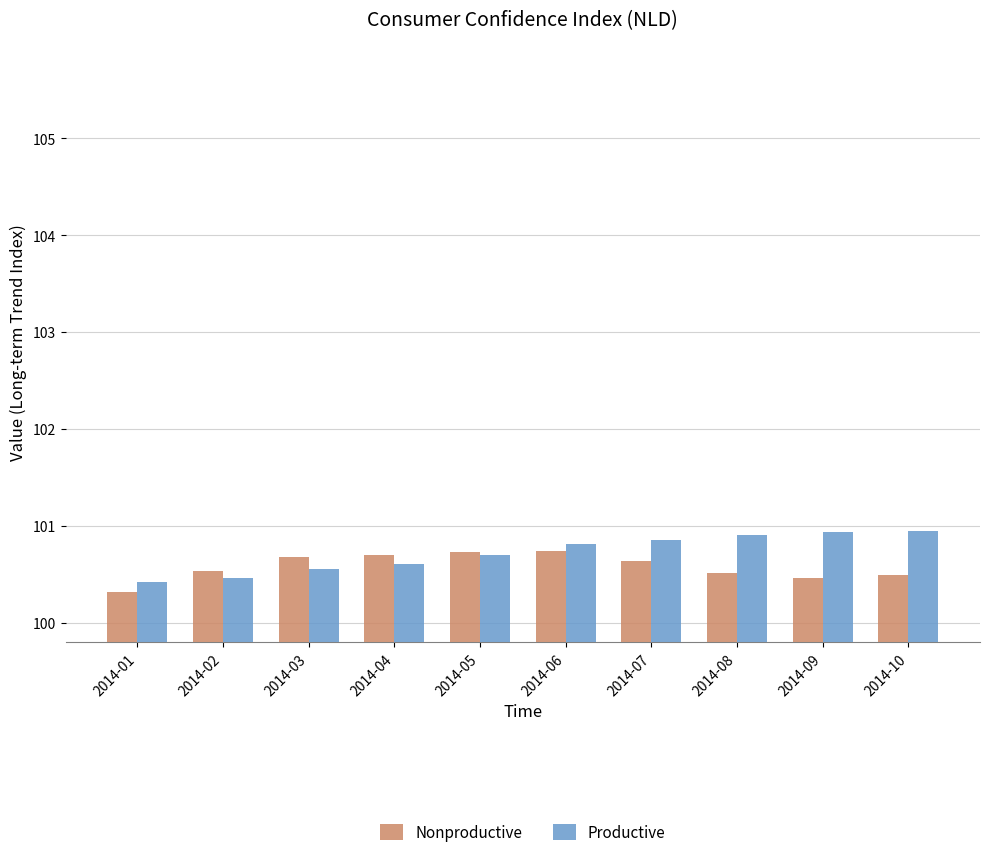

Which label corresponds to the smallest value in the chart?

2014-01